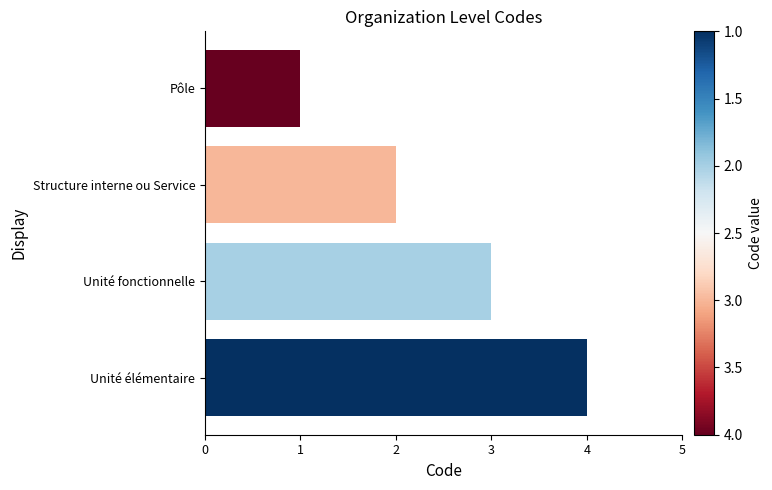

Rank the categories by value from highest to lowest.

Unité élémentaire, Unité fonctionnelle, Structure interne ou Service, Pôle